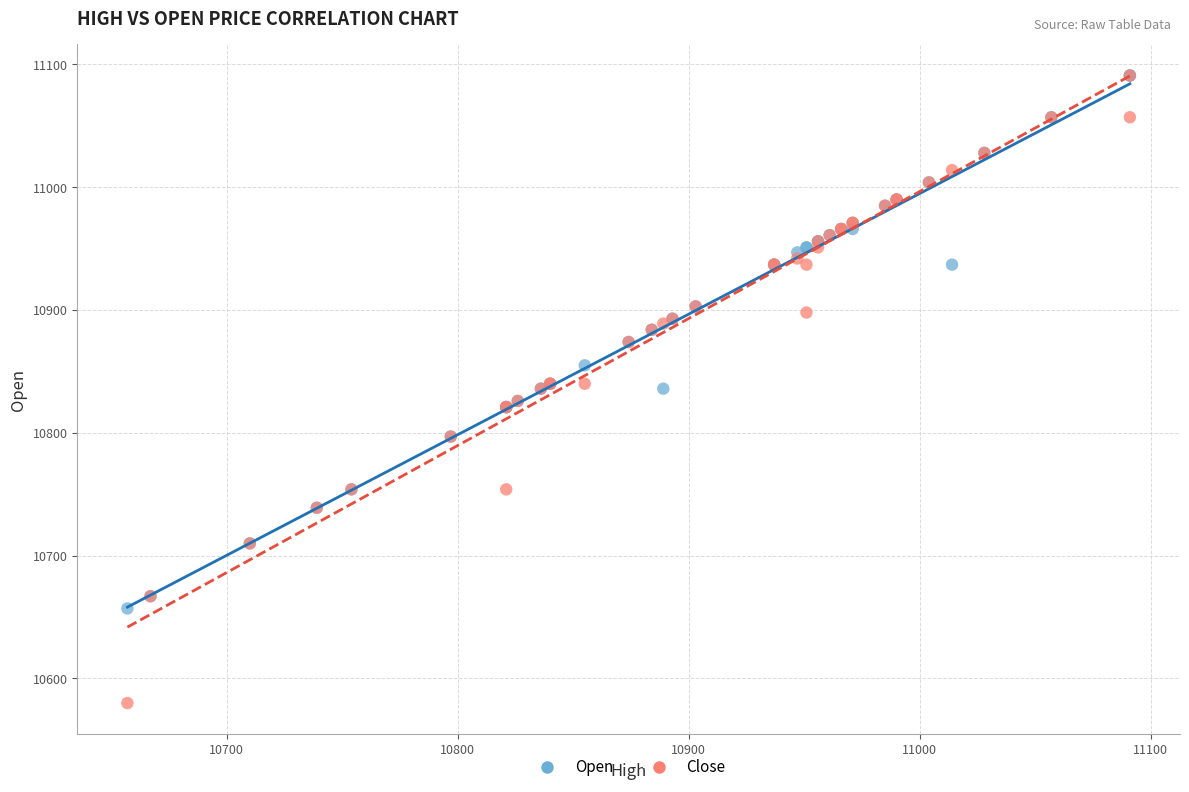

What are all the series names shown in the legend?

Open, Close